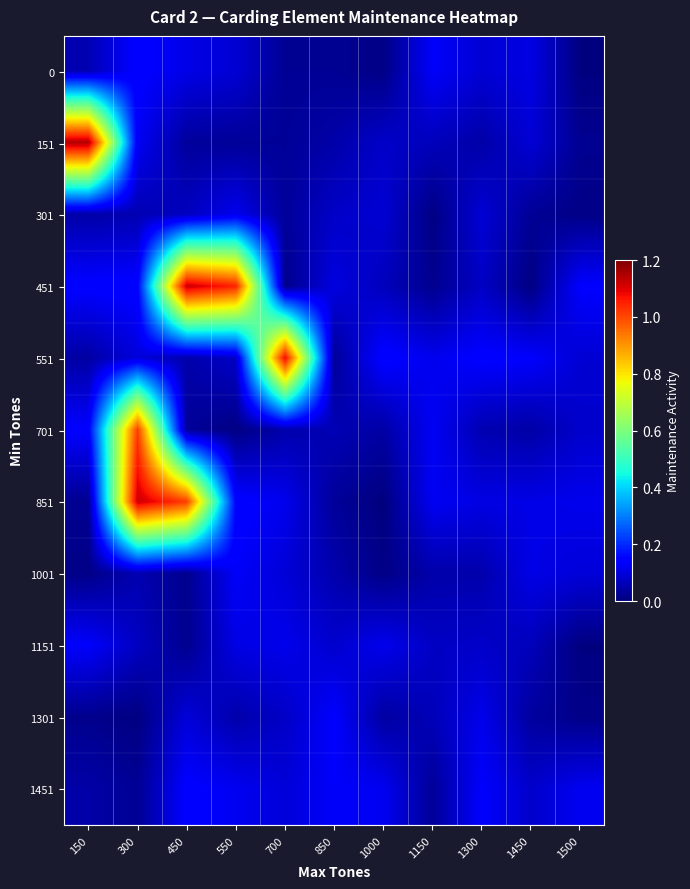

Rank the series by their maximum value, from lowest to highest.

301, 1001, 1151, 1301, 1451, 0, 701, 551, 851, 451, 151